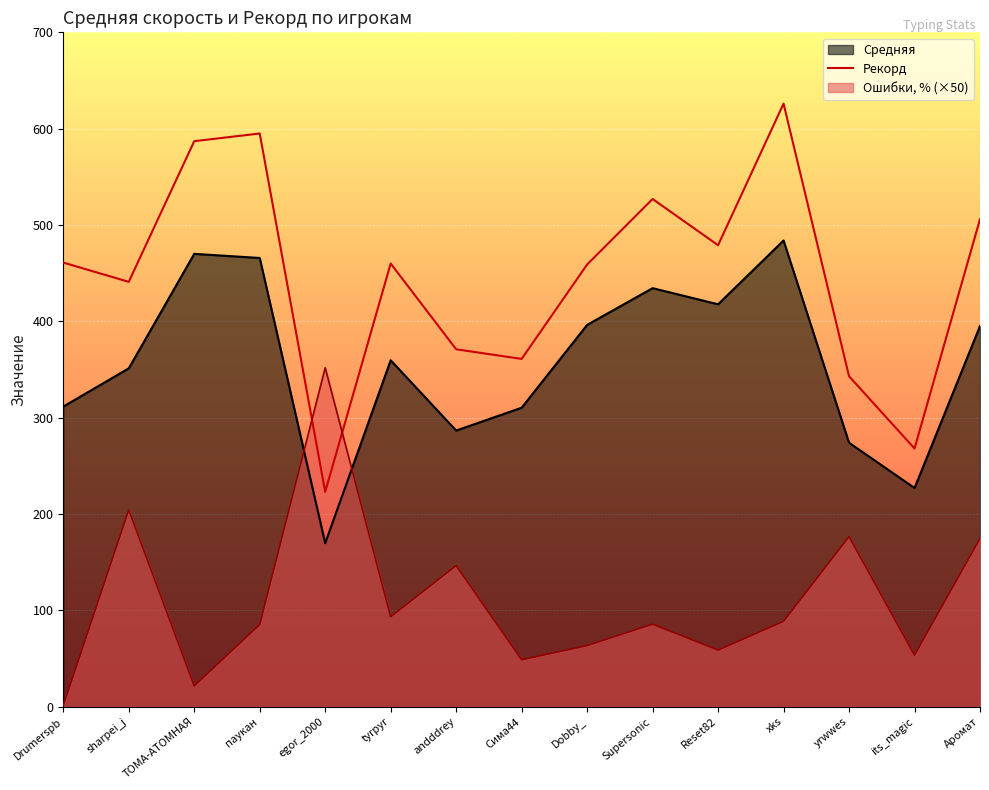

At andddrey, list the series in order from smallest to largest.

Ошибки, % (×50), Средняя, Рекорд